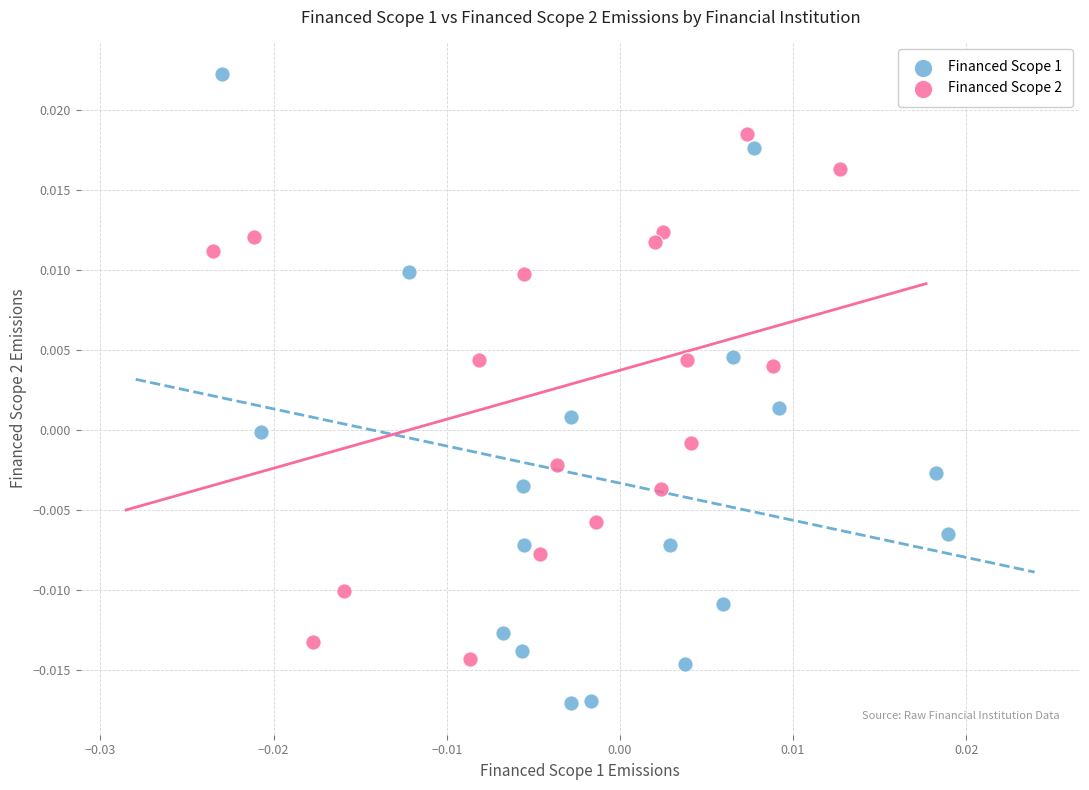

Which series reaches the minimum Y coordinate?

Financed Scope 1